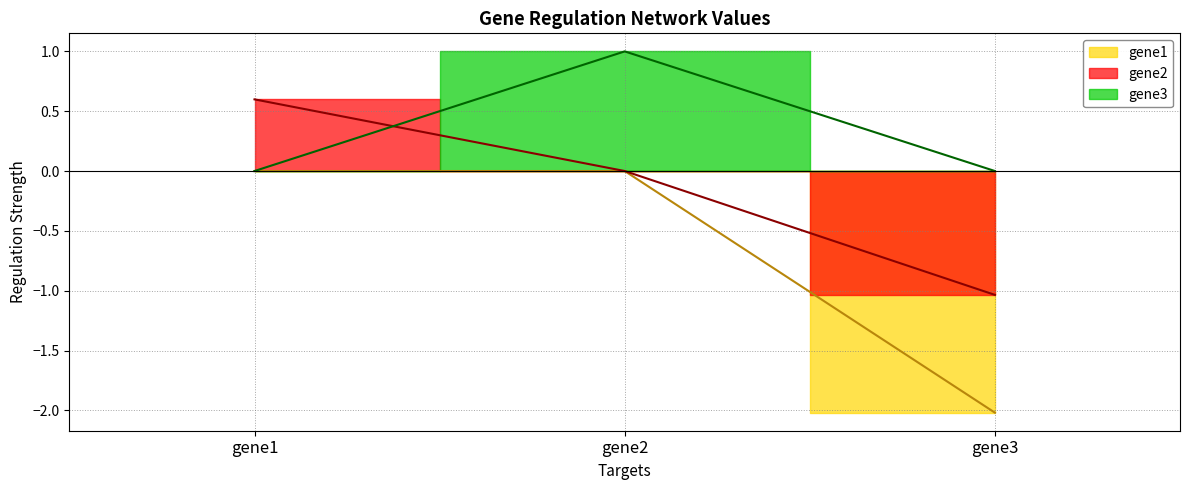

At which label is gene1 closest to -1?

gene1